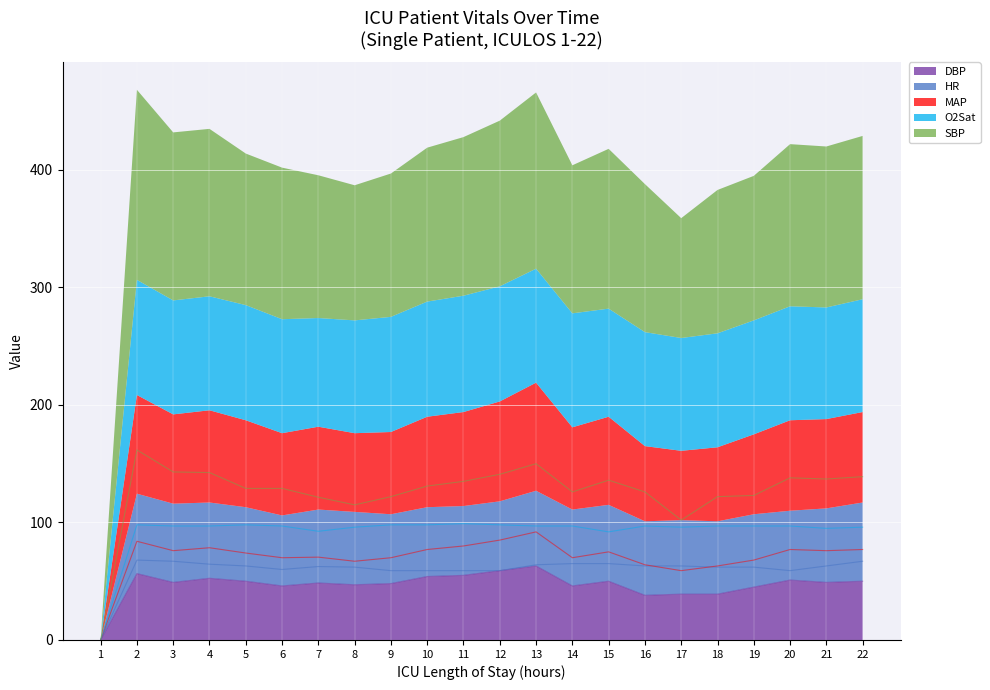

What is the sum of the SBP values at 20 and 4?

280.5